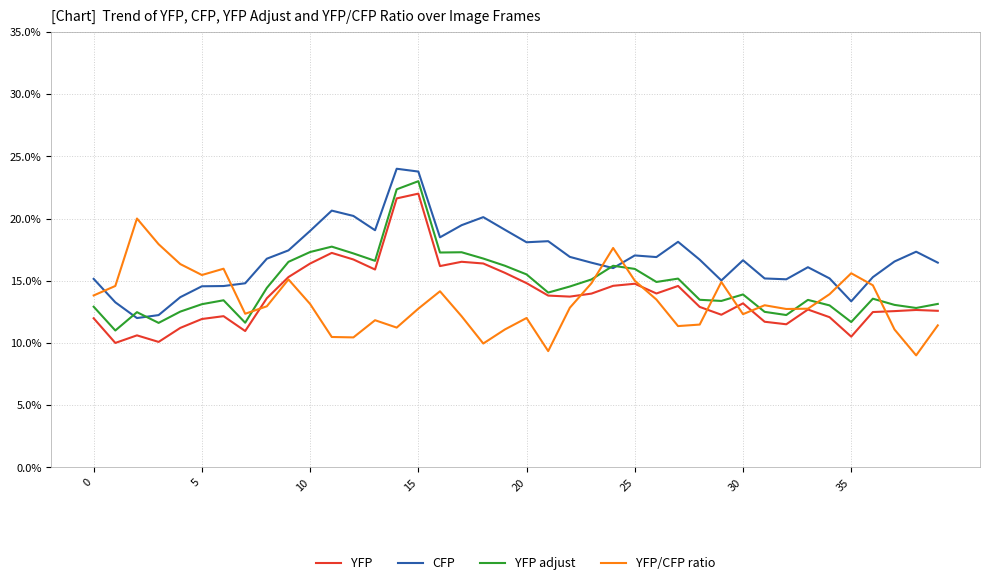

Which series has the largest total across all categories?

CFP